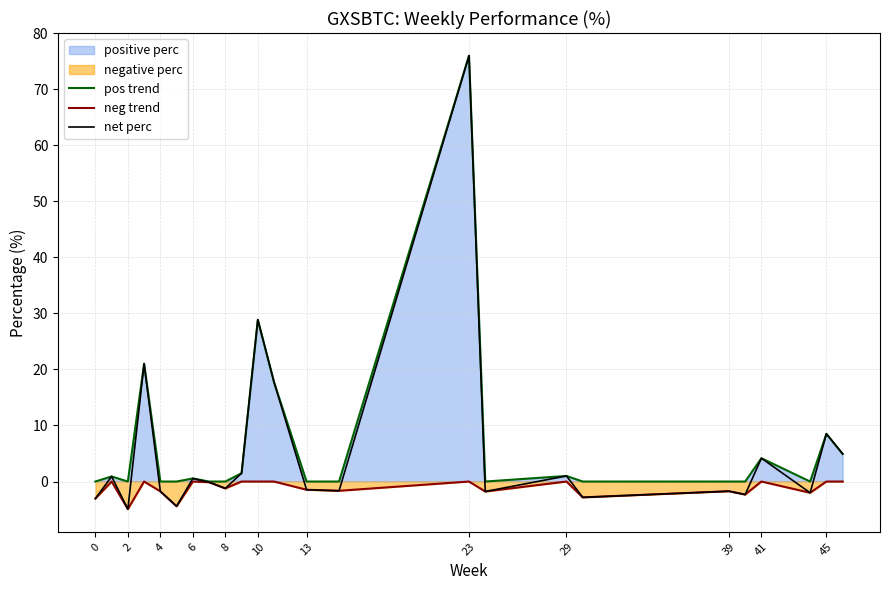

Which label corresponds to the largest value in the chart?

23